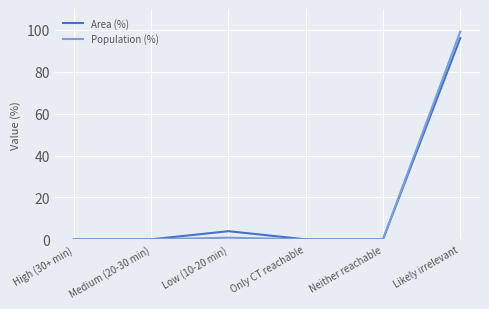

List the series in order of their peak value, highest first.

Population (%), Area (%)